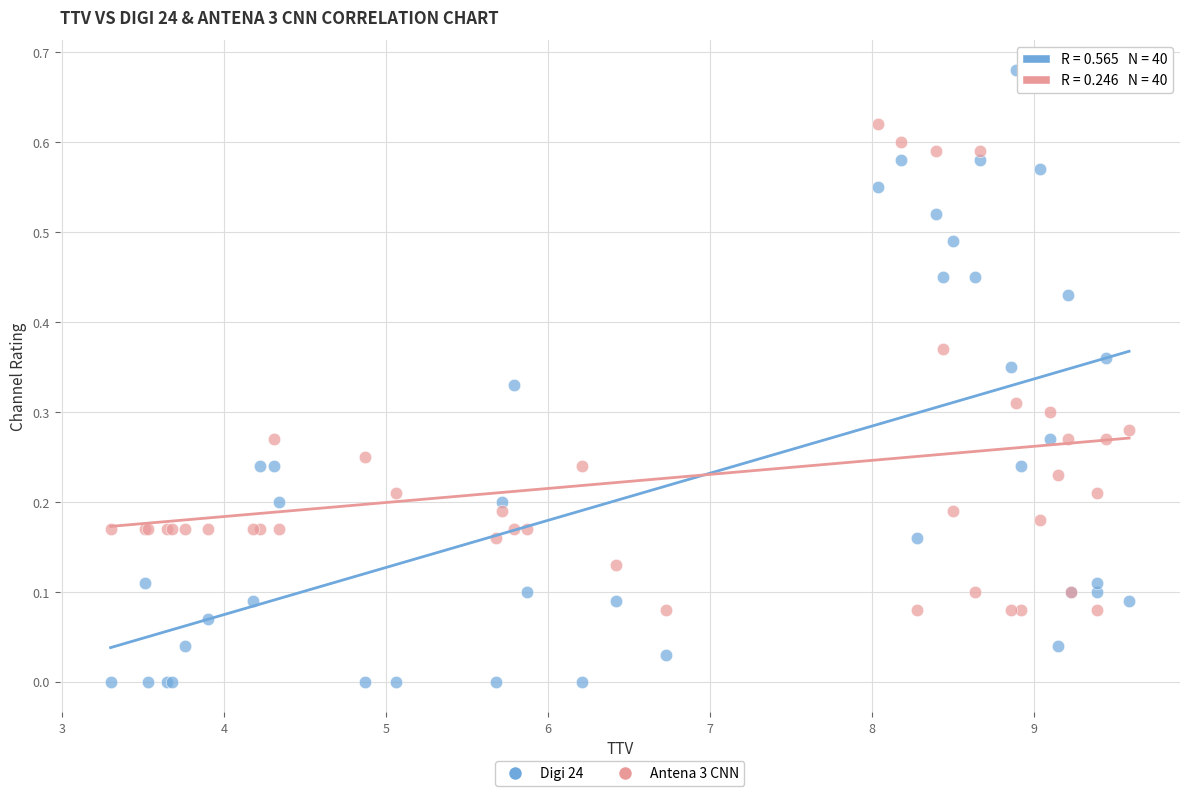

Which series has the widest spread of Y values?

Digi 24